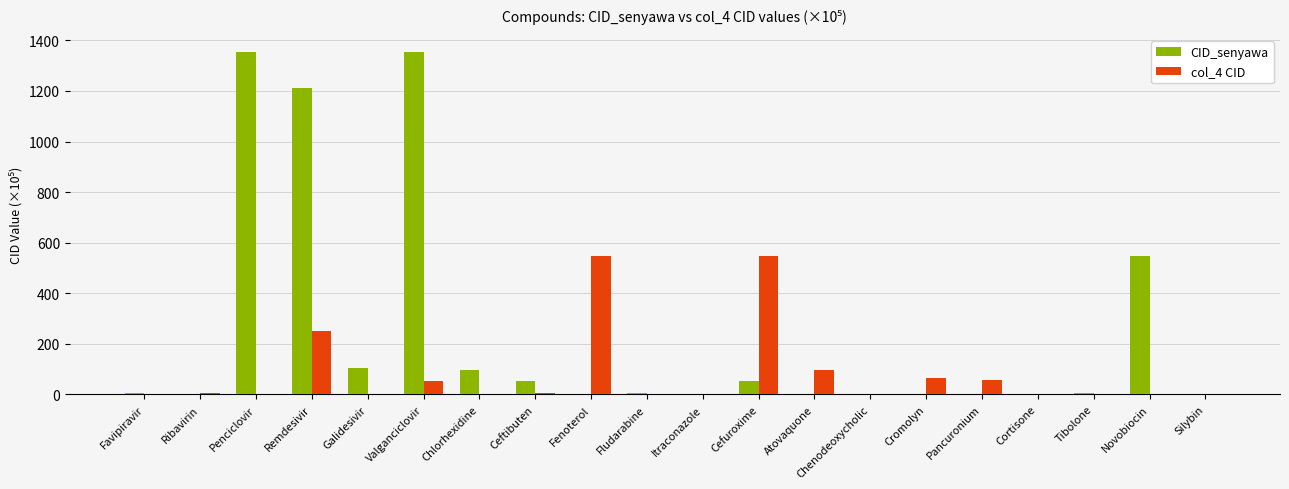

What is the maximum value for col_4 CID?

547.1